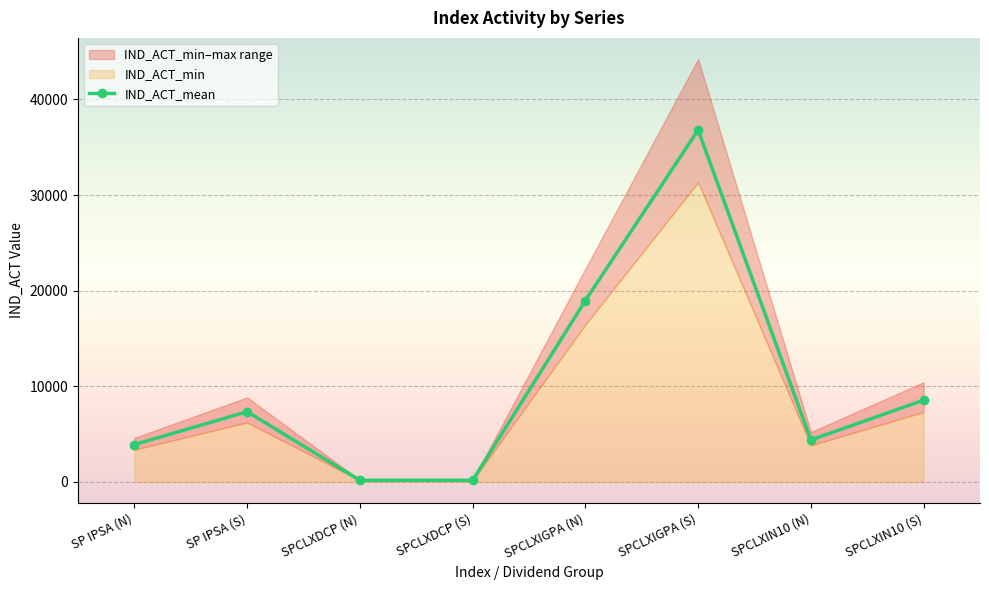

In IND_ACT_min, how many points are lower than both neighbors (excluding endpoints)?

1